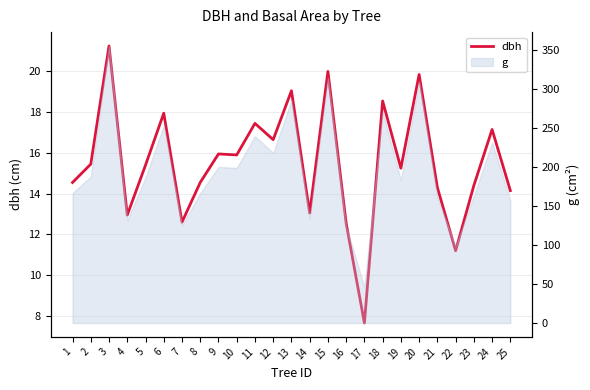

At which label does the data first exceed 15?

2